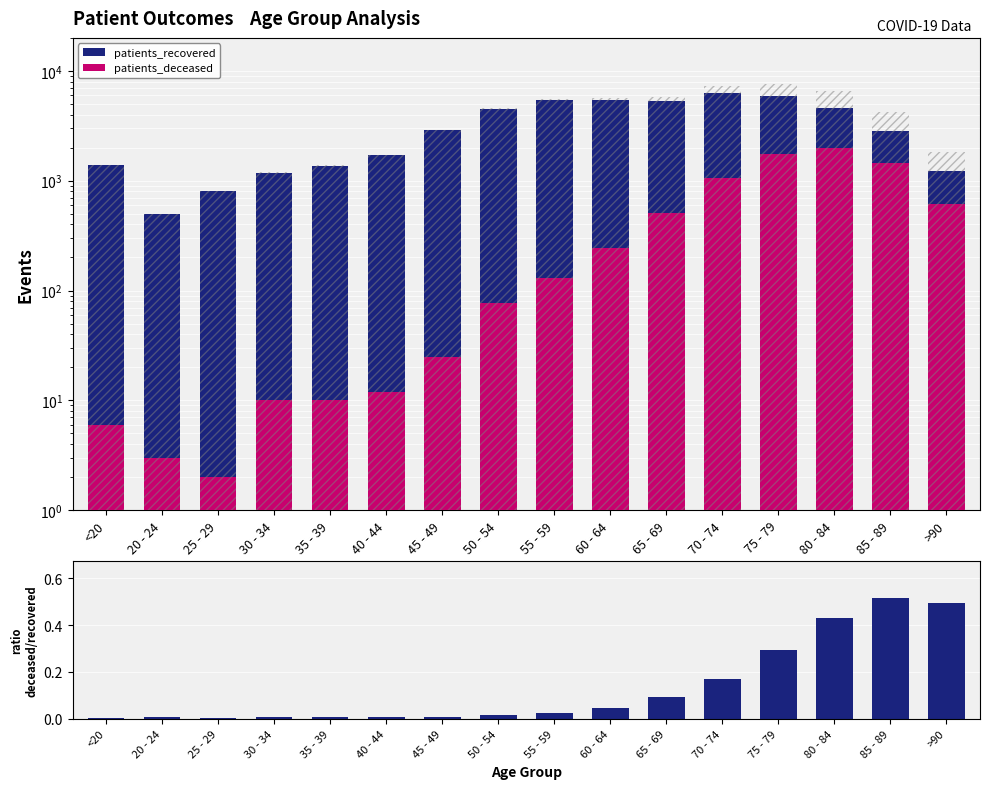

At how many categories does at least one series exceed 2679?

9